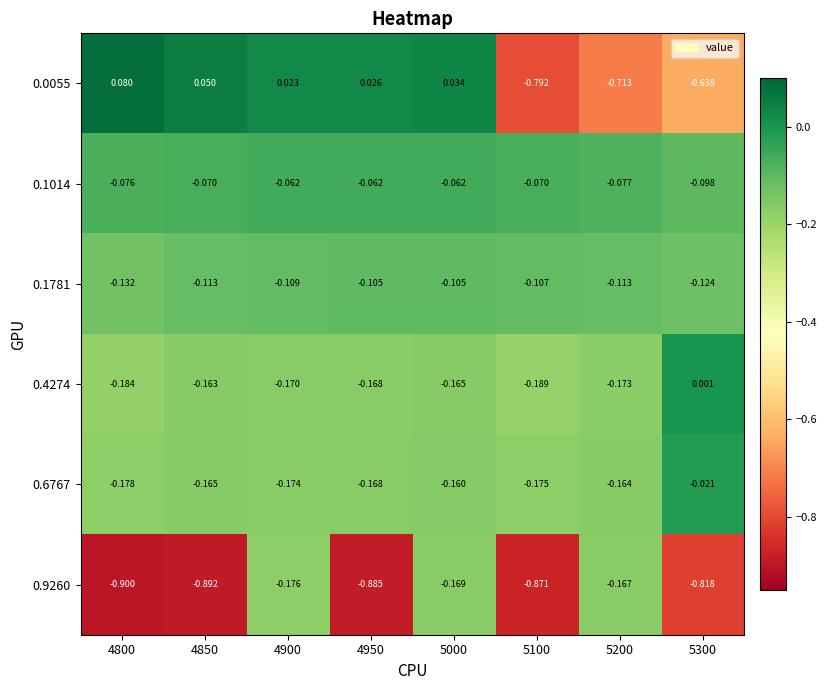

Is the value of 0.6767 at 4800 greater than the value of 0.1014 at 4800?

No